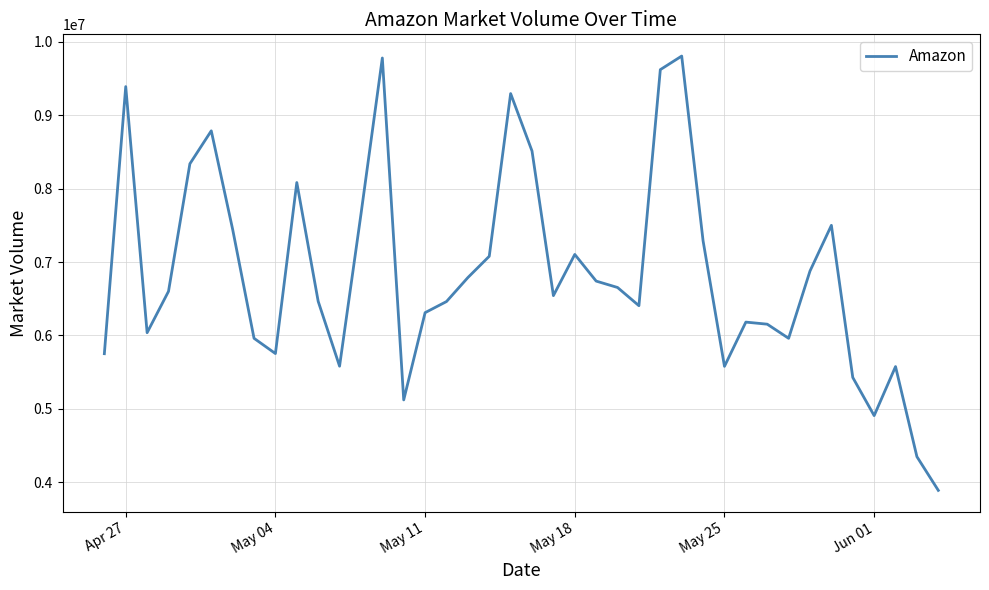

What is the difference between the maximum and minimum values?

5915151